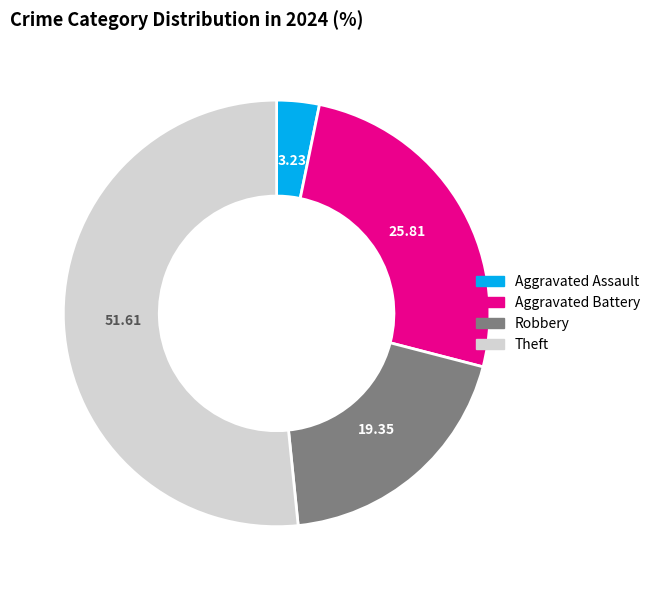

Which category has the smallest portion of the pie?

Aggravated Assault